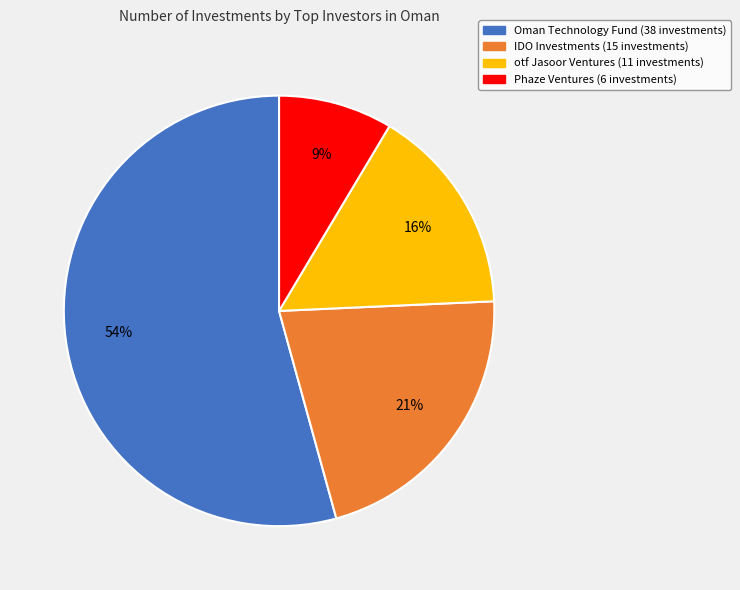

Which category has the biggest portion of the pie?

Oman Technology Fund